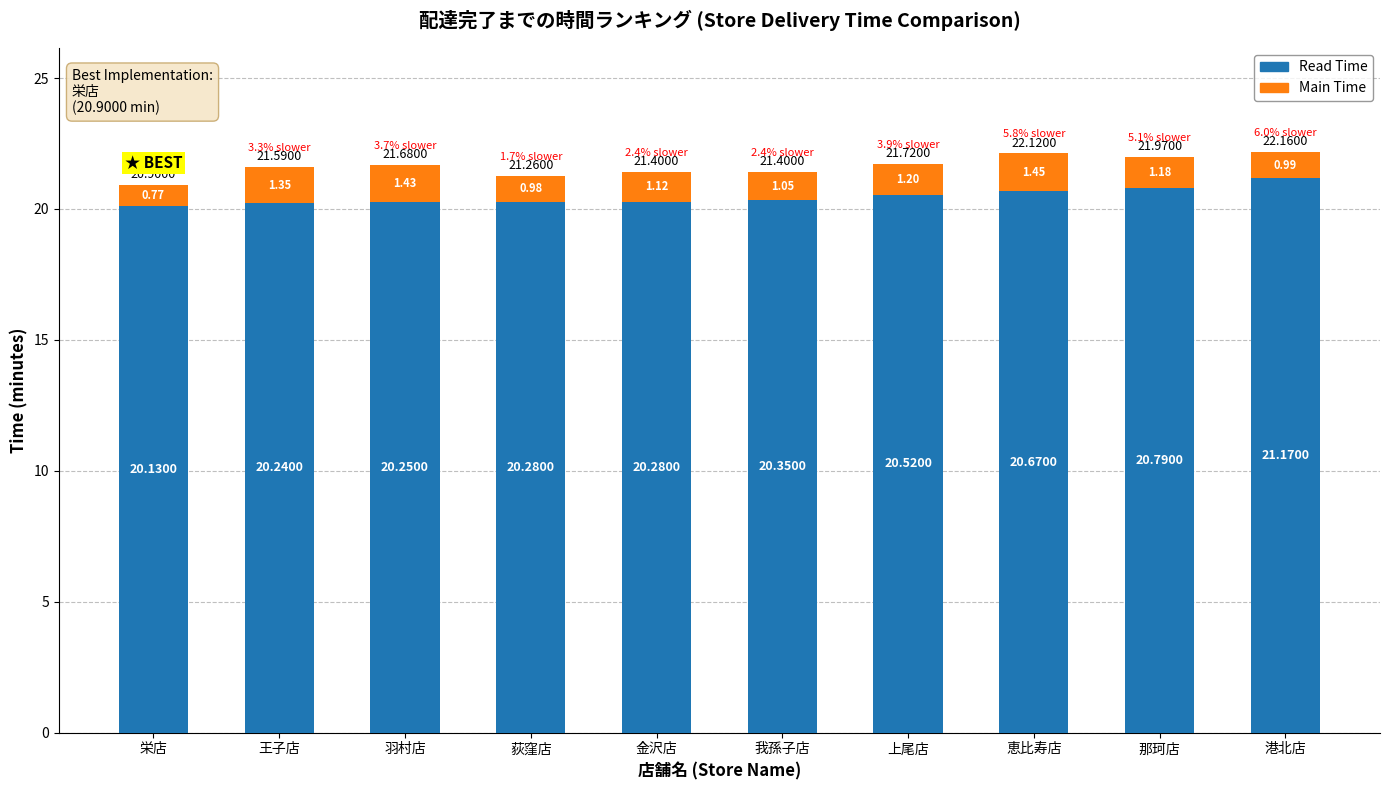

What is the sum of all Read Time values?

204.7